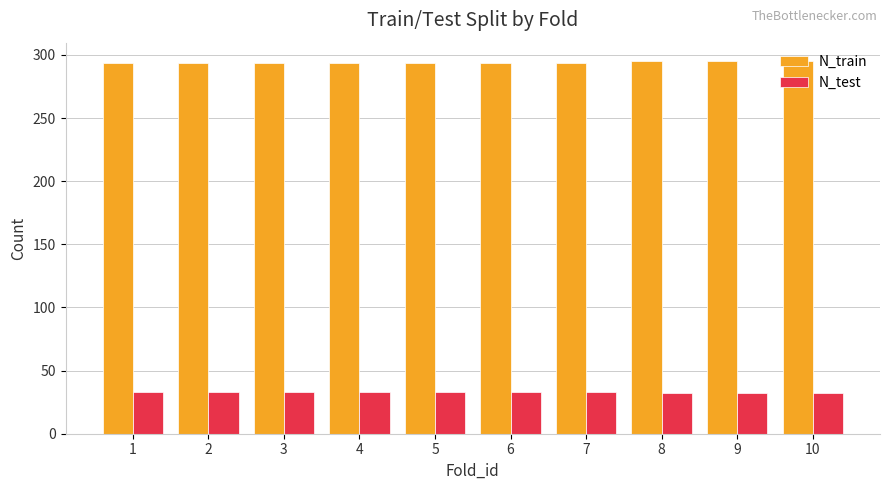

How many categories are shown in the chart?

10